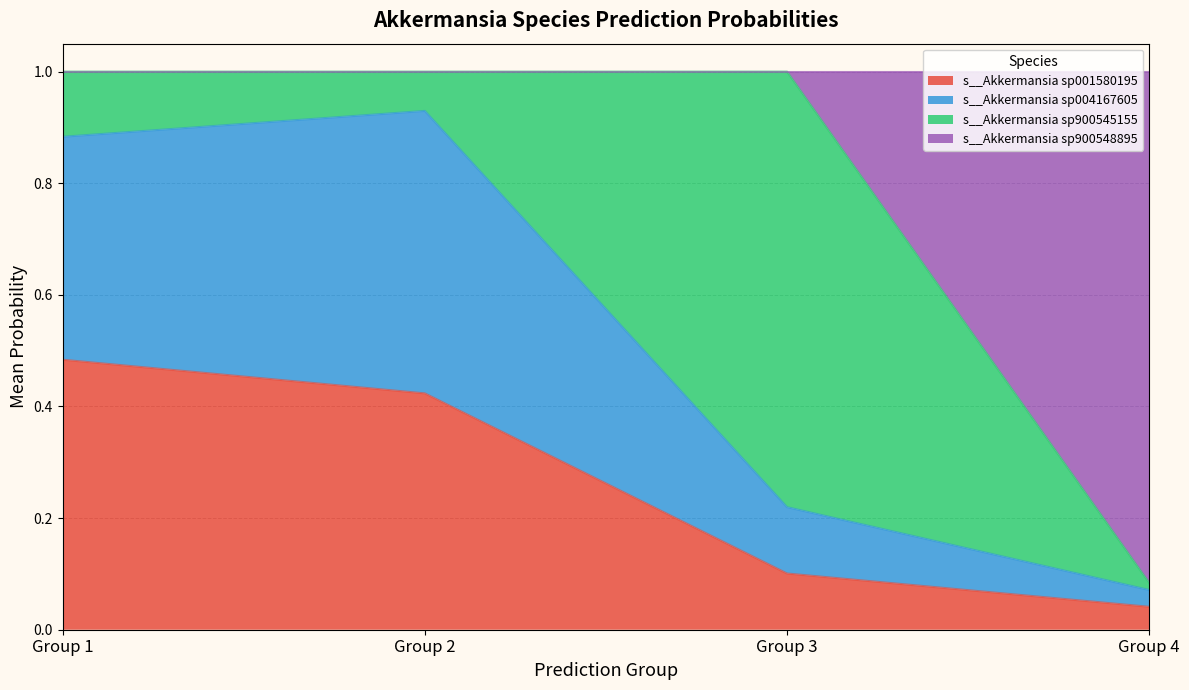

What is the label of the 1st point from the right?

4